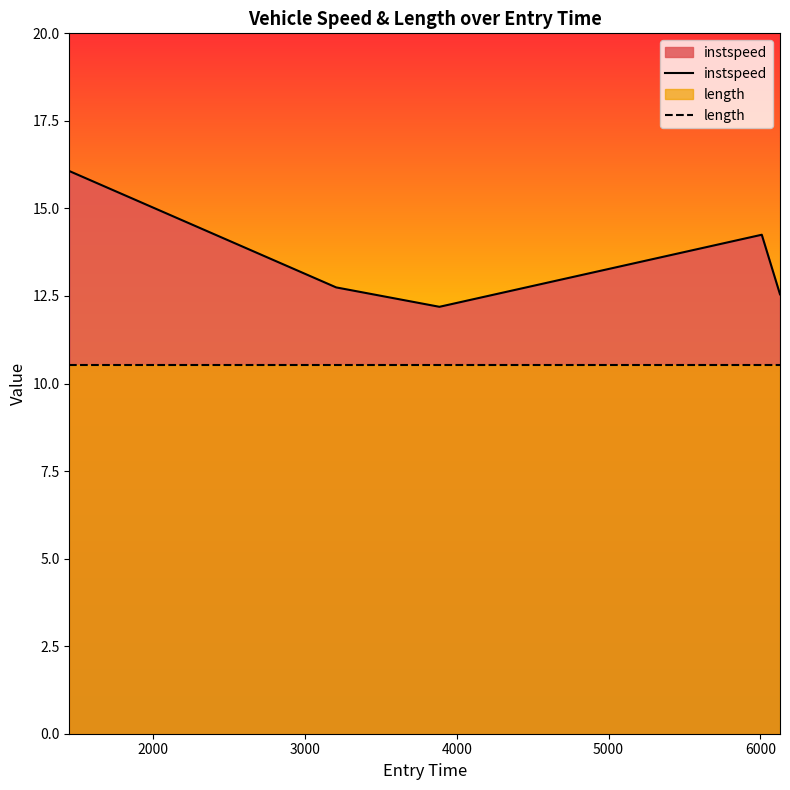

Which series has the widest spread of values?

instspeed